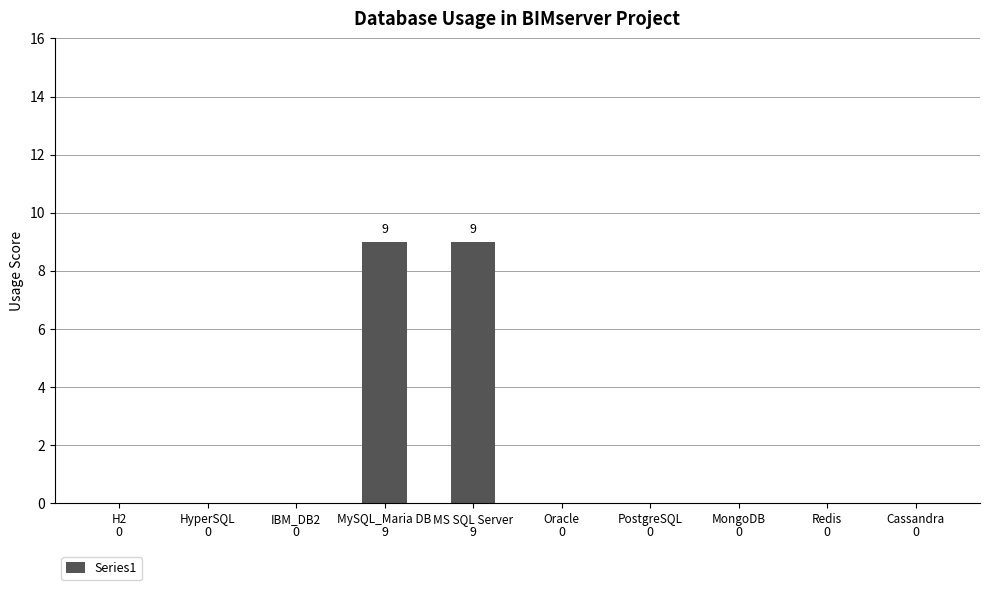

What is the greatest value displayed?

9